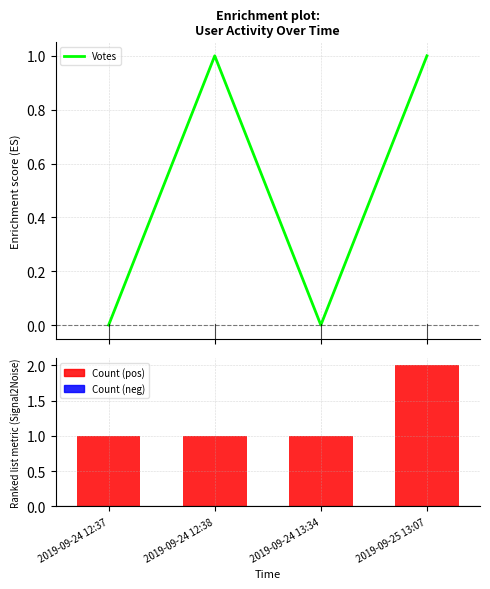

True or false: Count has a value of 1 at 2019-09-24 12:37.

True